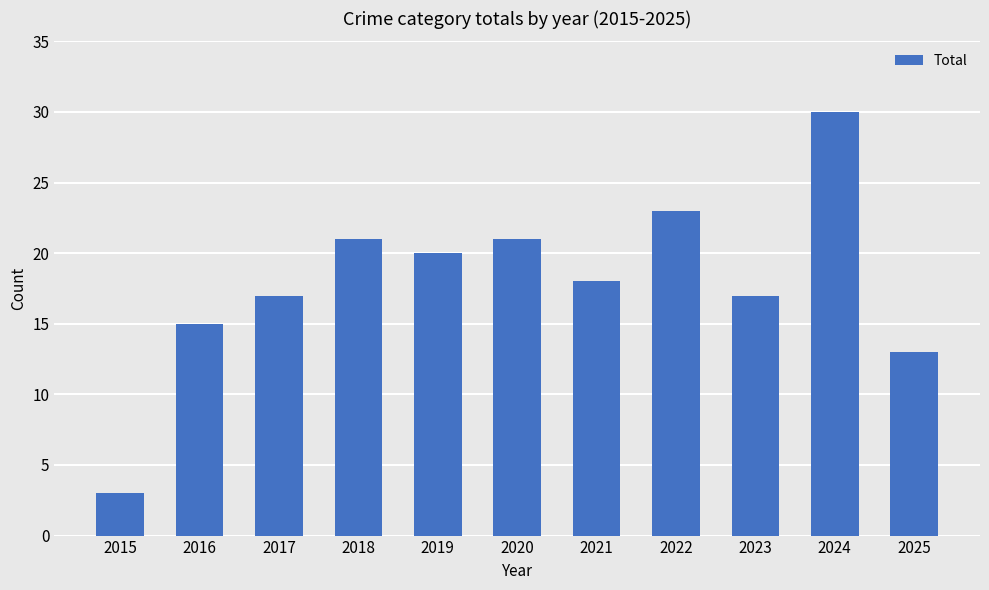

Reading right to left, what are all the values shown in this chart?

2025=13	2024=30	2023=17	2022=23	2021=18	2020=21	2019=20	2018=21	2017=17	2016=15	2015=3